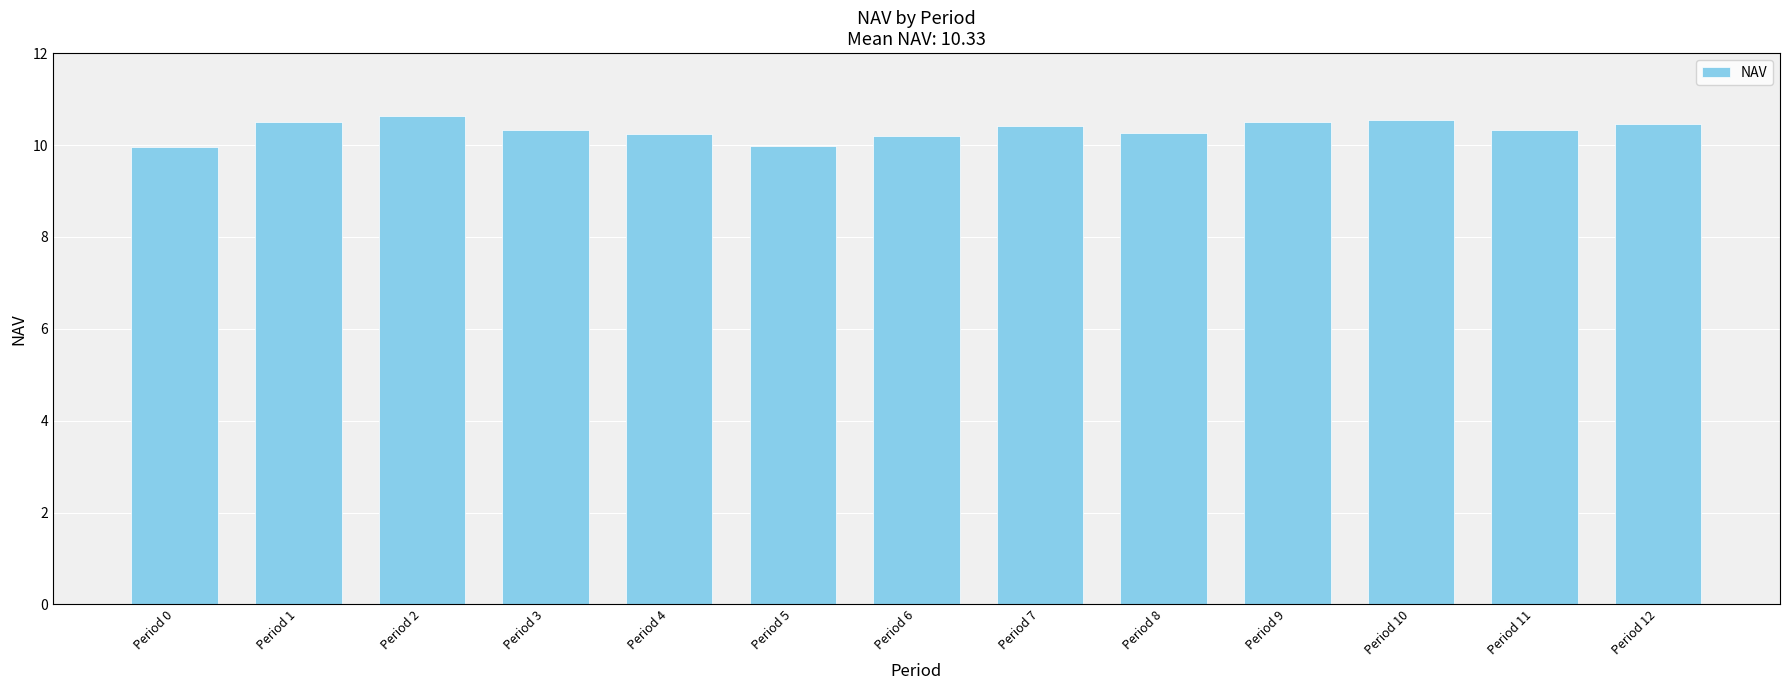

What is the sum of the values at Period 9 and Period 11?

20.8